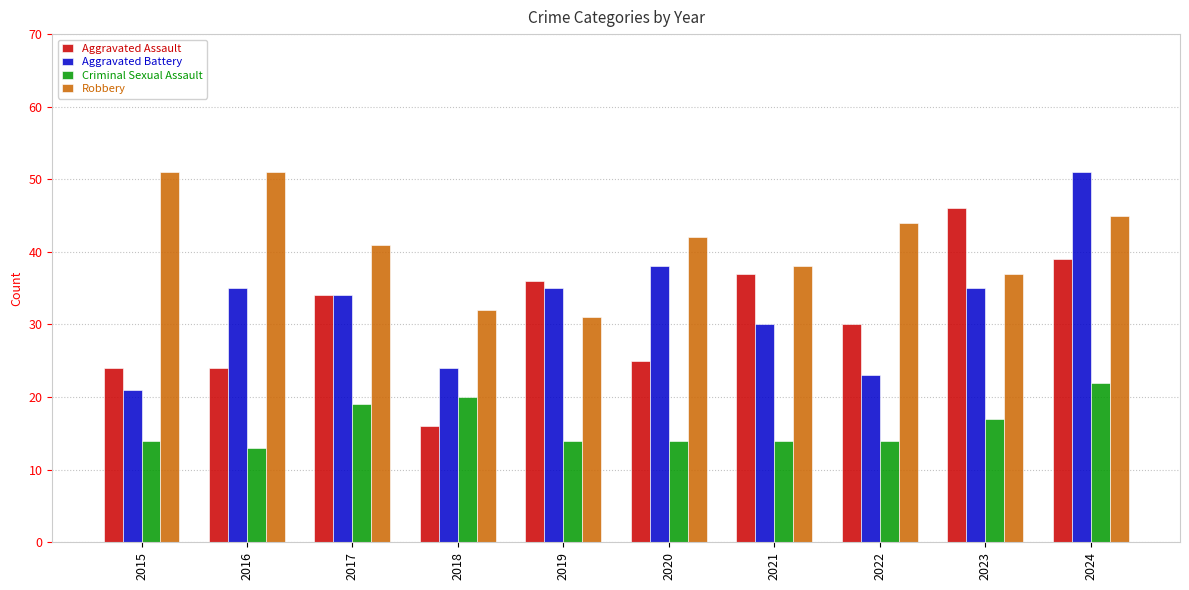

Which series changed the most between 2017 and 2022?

Aggravated Battery